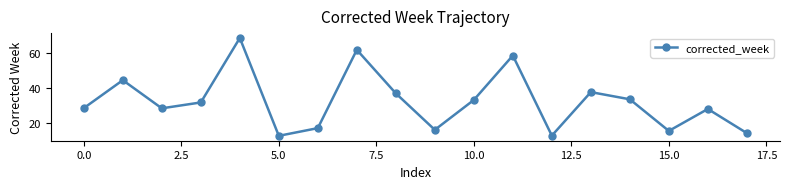

What is the maximum value shown in the chart?

68.5